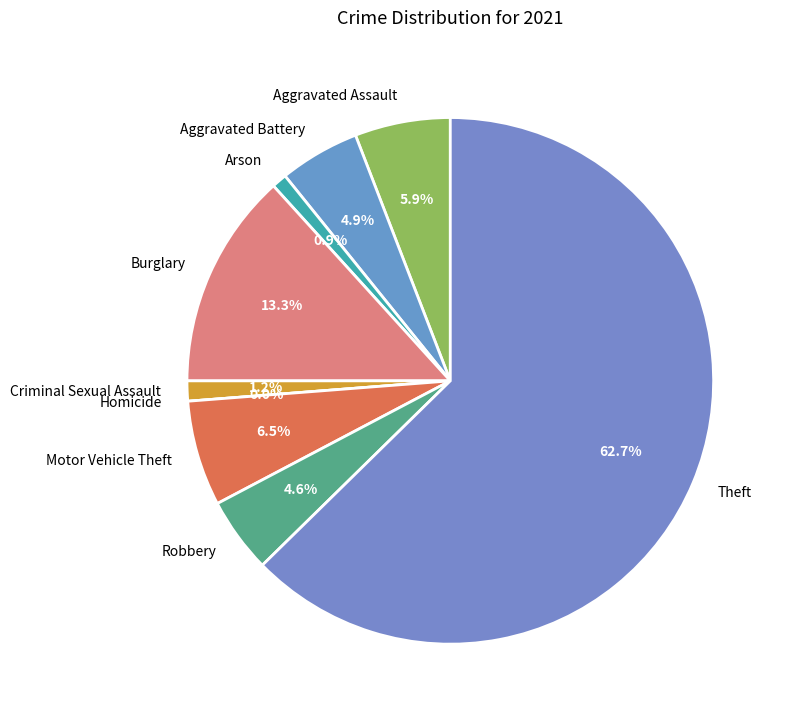

What is the change in value from Arson to Burglary?

+40